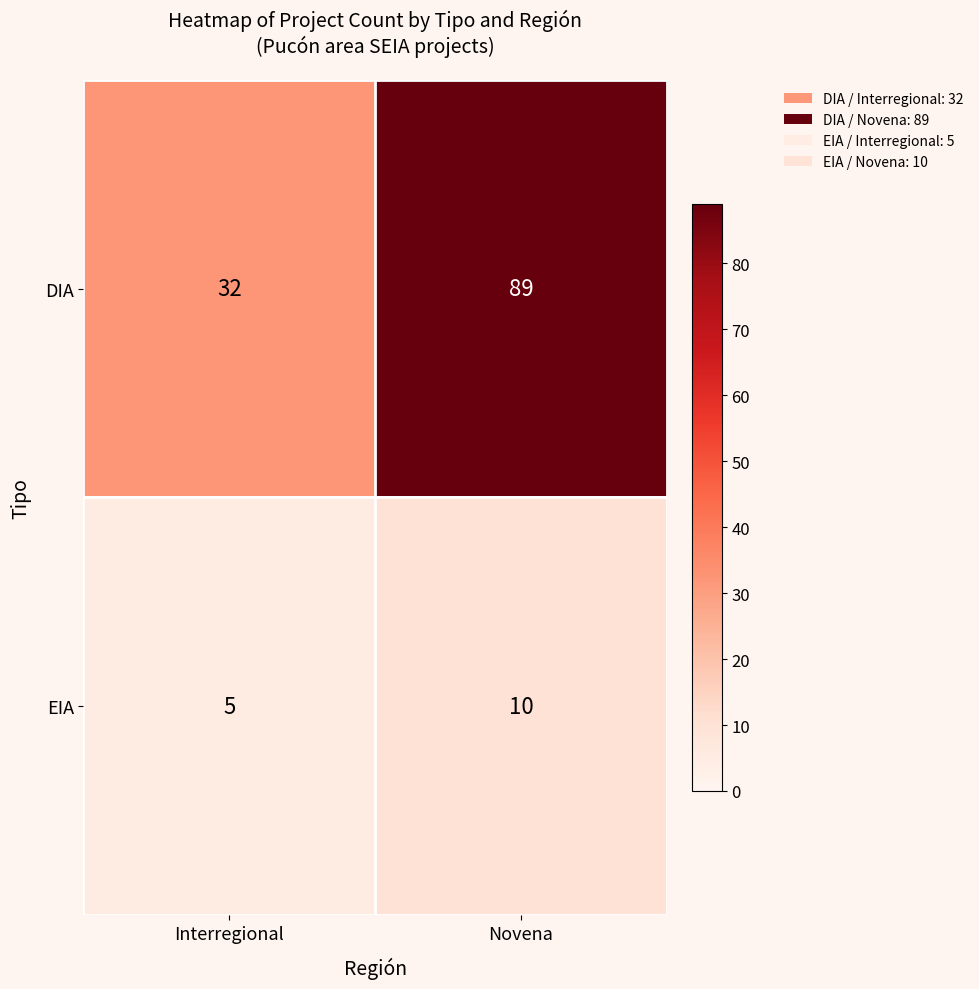

Which category has the lowest value in the EIA series?

Interregional